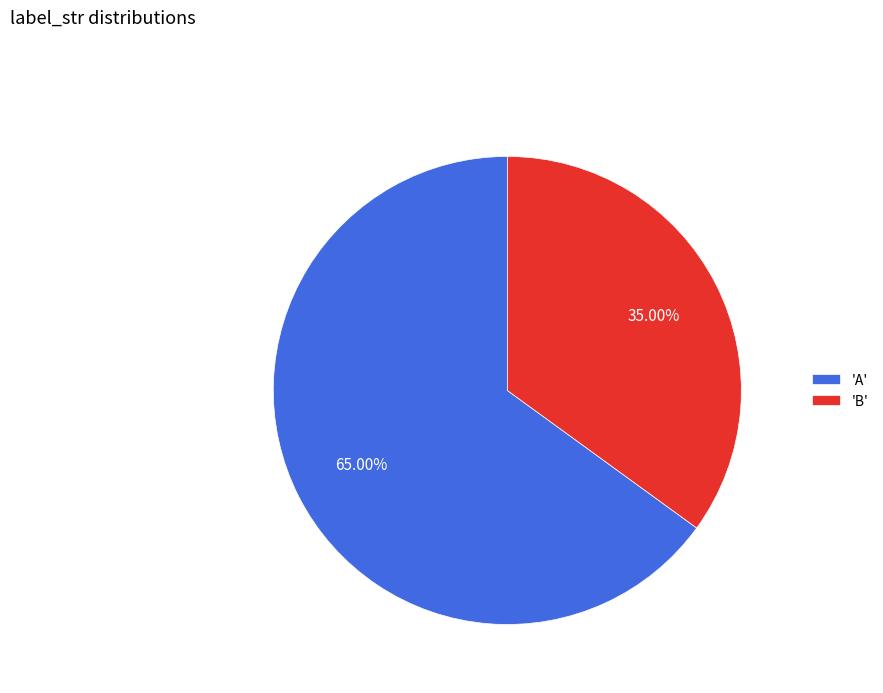

Rank the categories by value from lowest to highest.

'B', 'A'